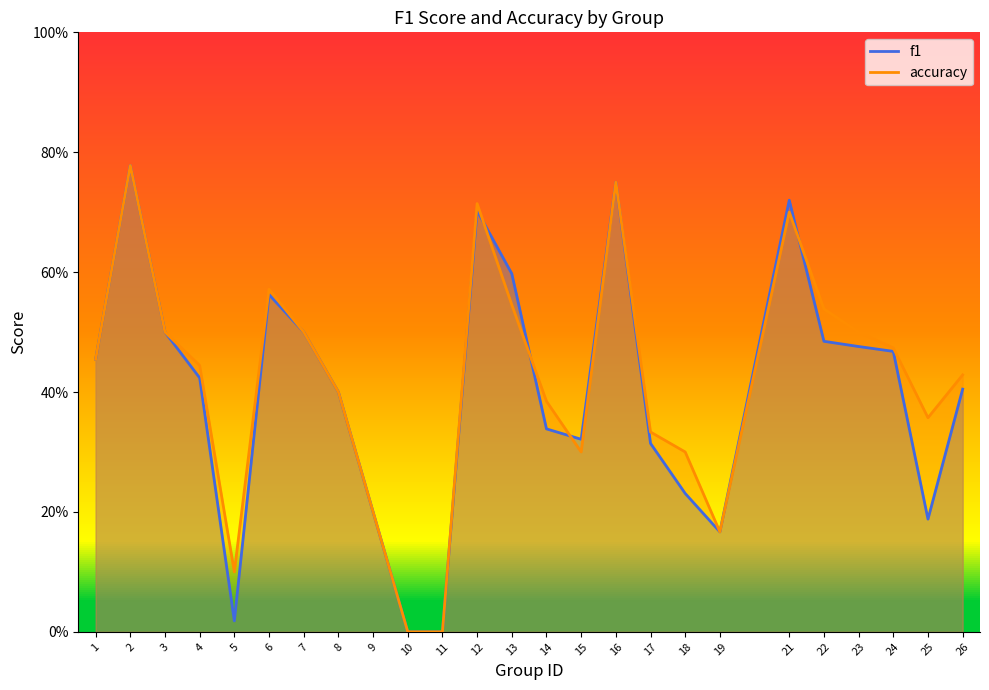

At which category is the sum across all series the highest?

2